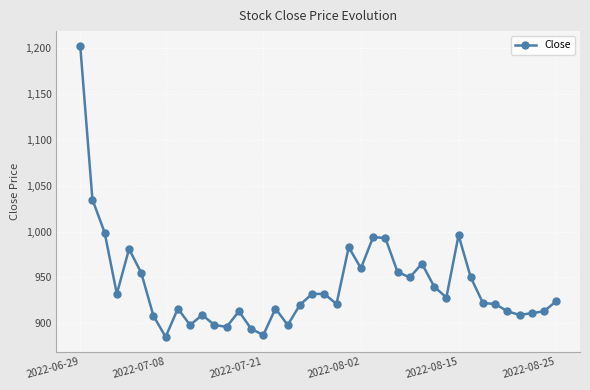

What is the difference between the maximum and minimum values?

318